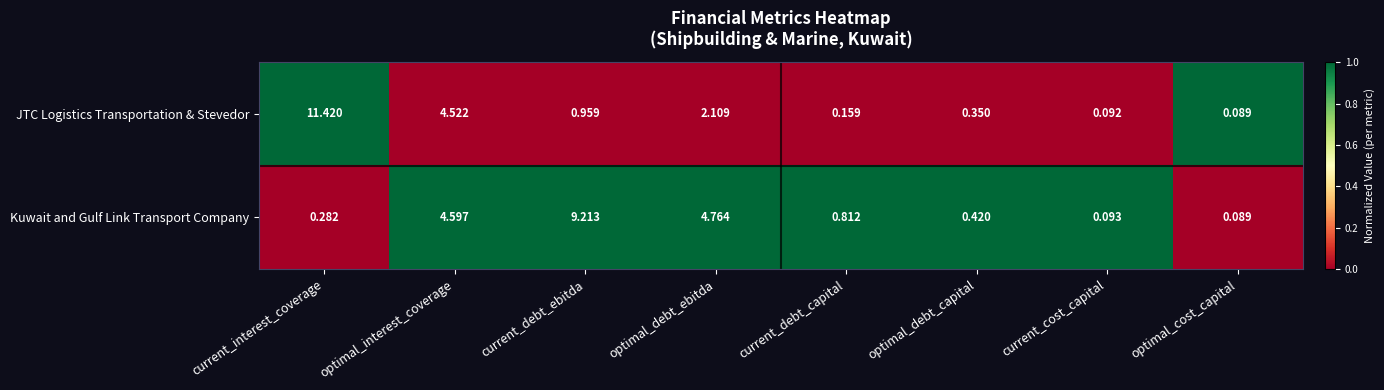

At which category does the chart reach its peak across all series?

current_interest_coverage